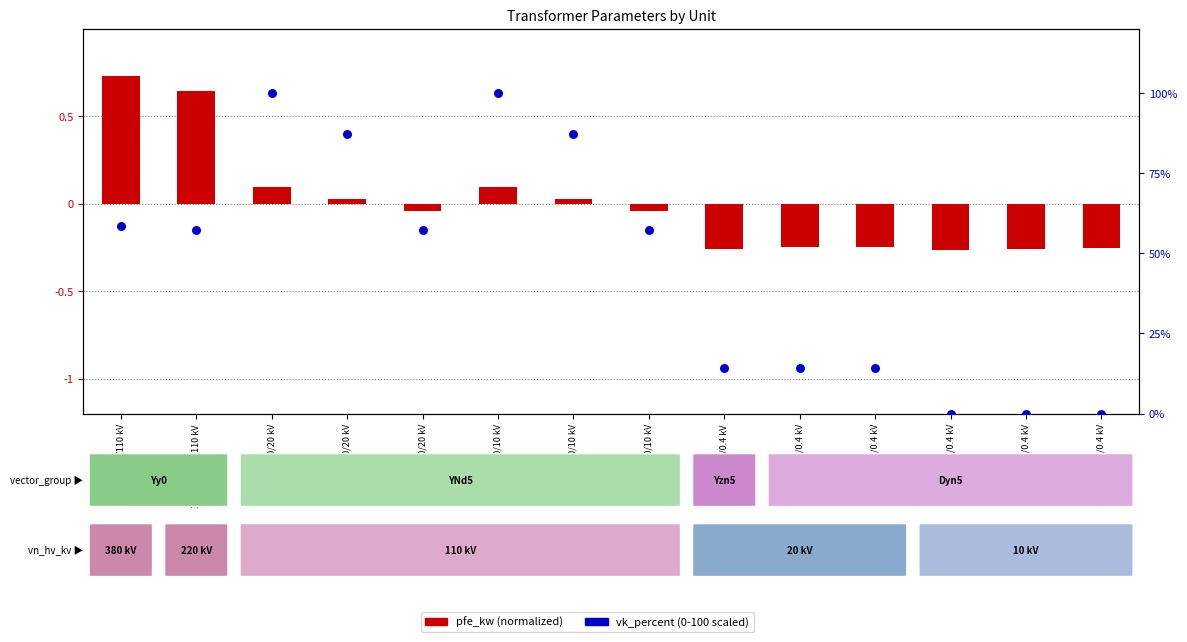

Which series reaches the maximum Y coordinate?

vk_percent (scaled)